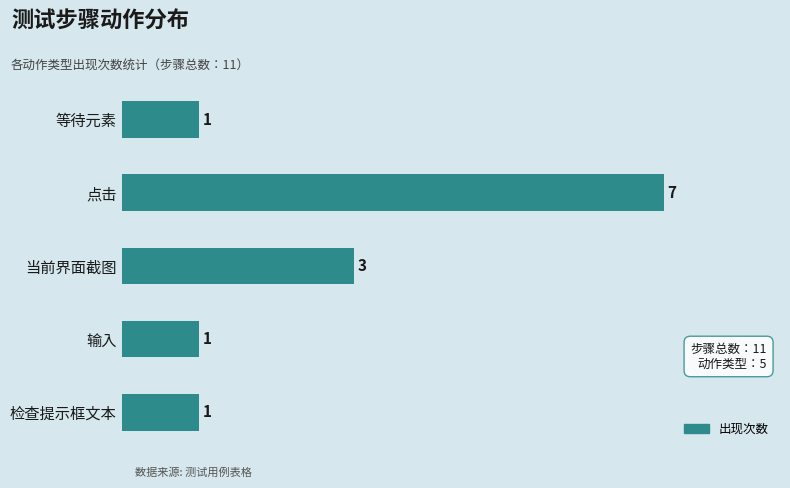

What is the difference between the maximum and minimum values?

6